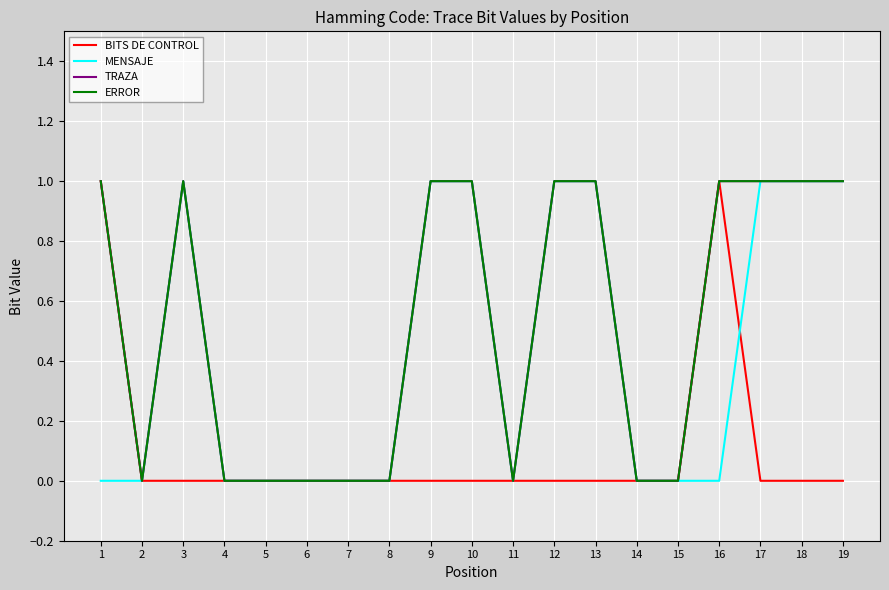

Between 9 and 17, which series saw the biggest shift?

BITS DE CONTROL